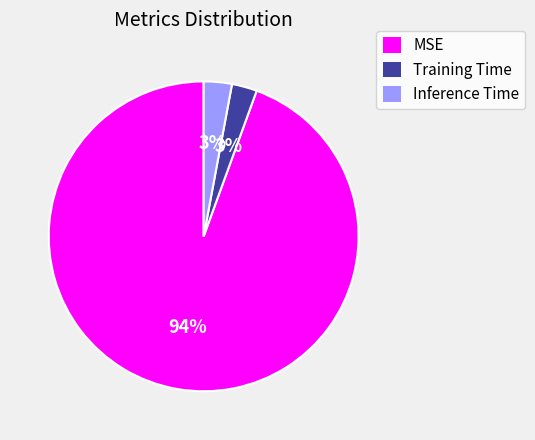

Combined, do Inference Time and Training Time account for over 50%?

No